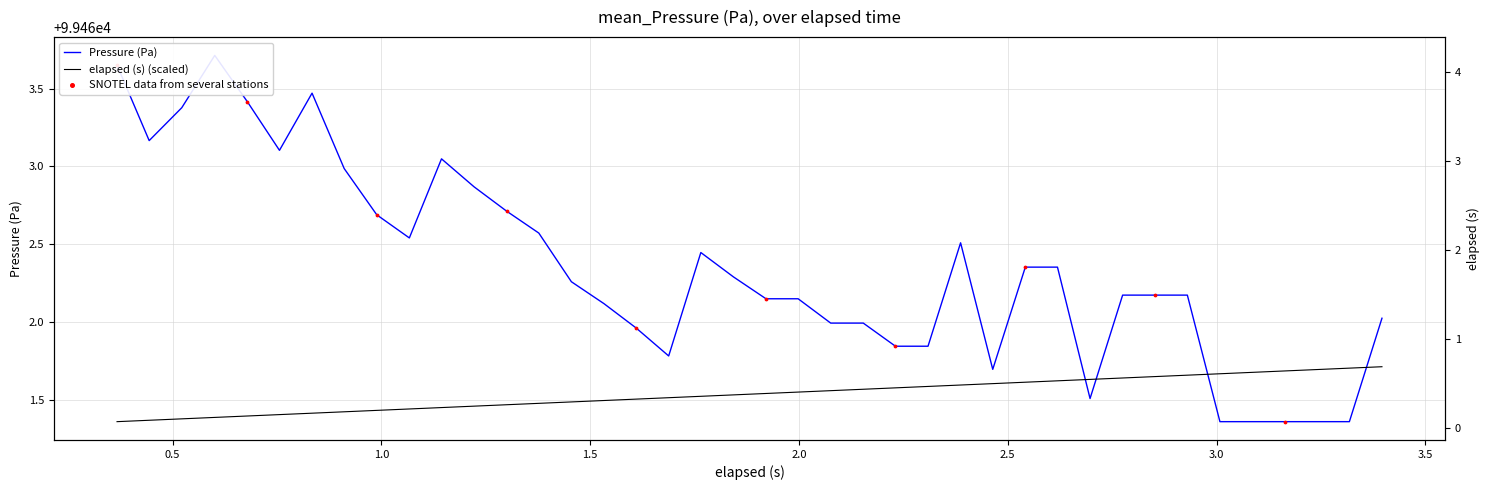

Which series has the widest spread of Y values?

Pressure (Pa)